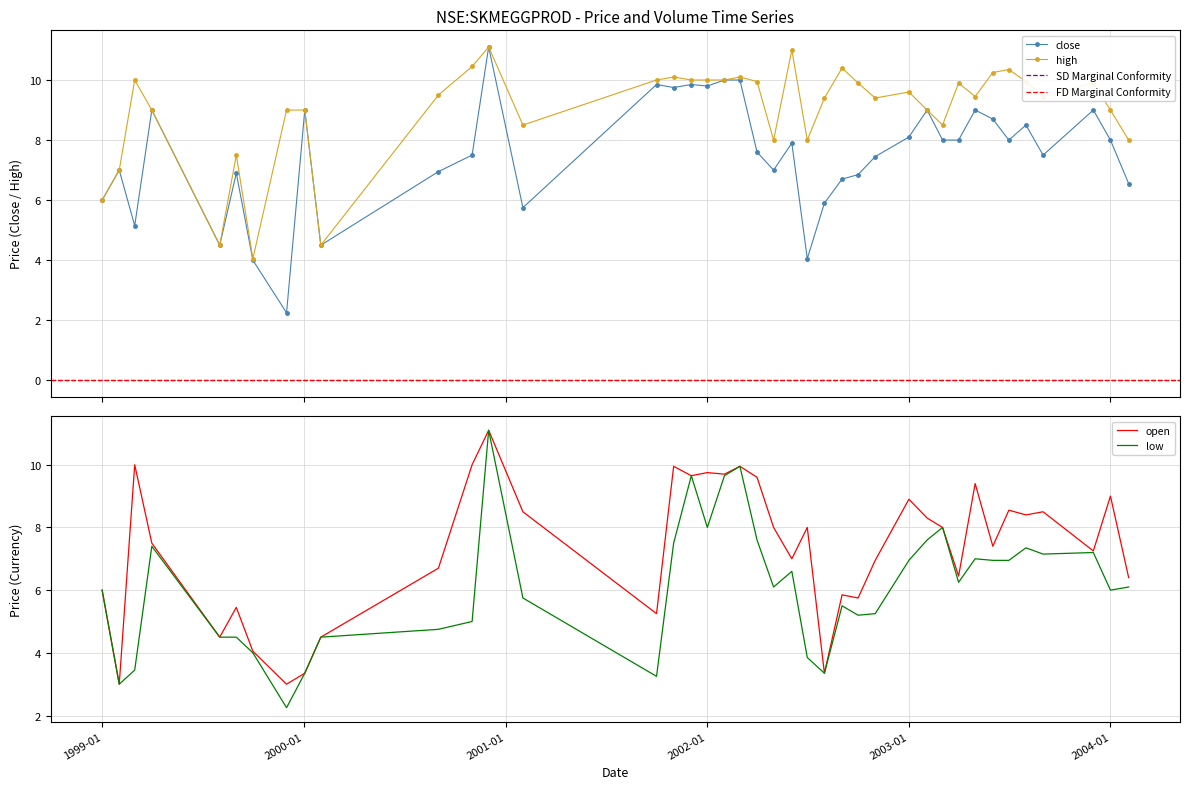

What is the value of the high point at the 31st from the left?

8.5